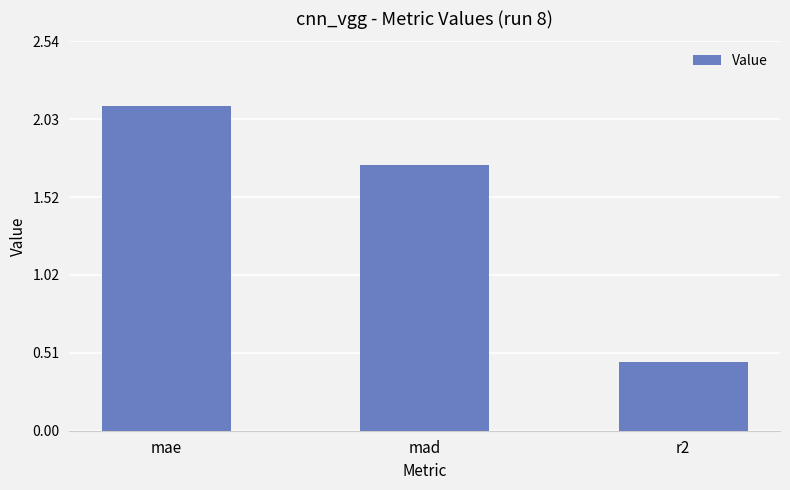

Are the bars horizontal?

No